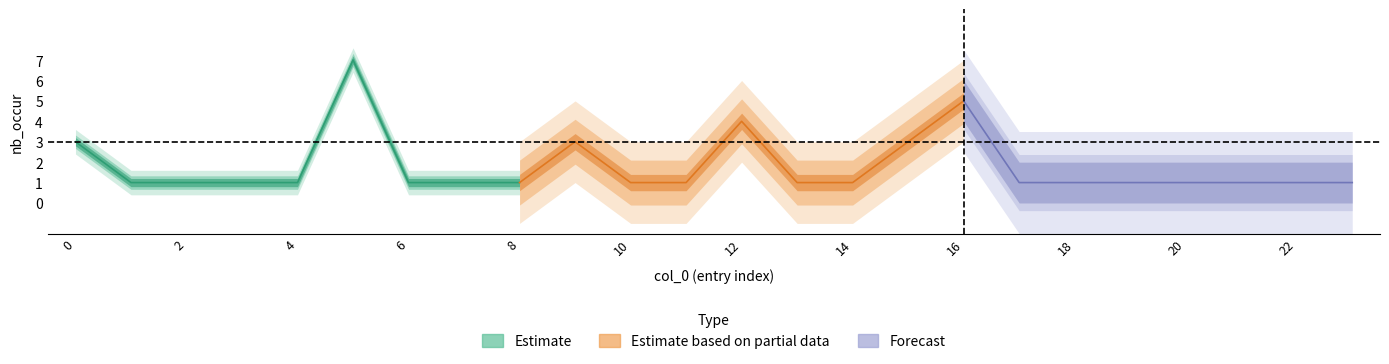

Where is the first local maximum?

5